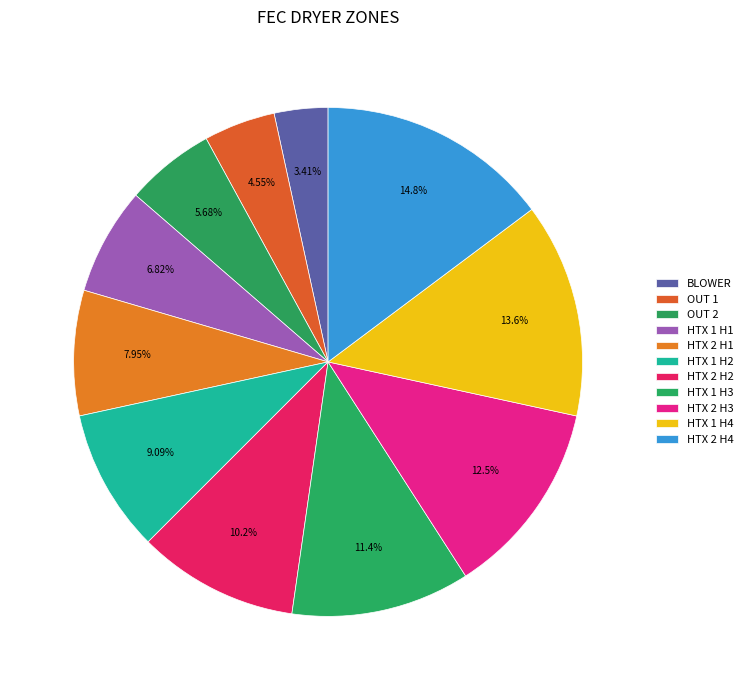

How many slices are in this pie chart?

11